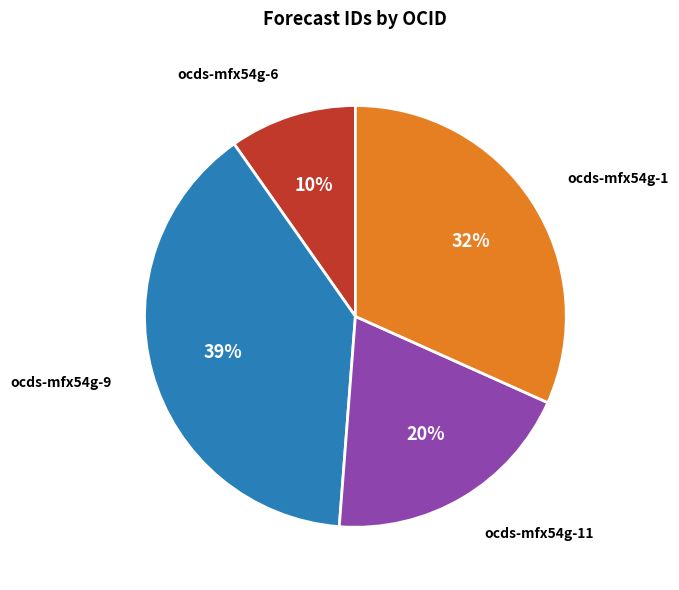

To the nearest percent, what portion does ocds-mfx54g-9 represent?

39%